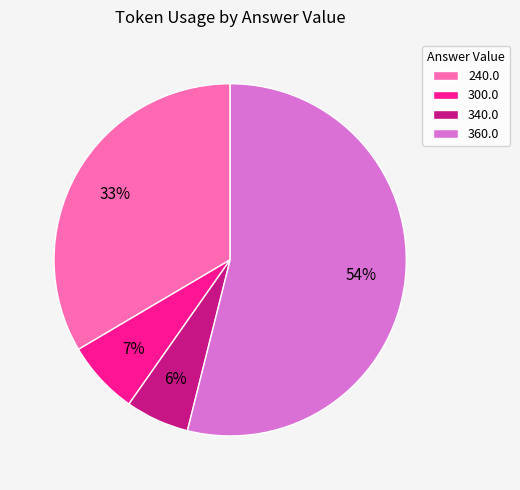

Is 240.0 the majority of the pie?

No